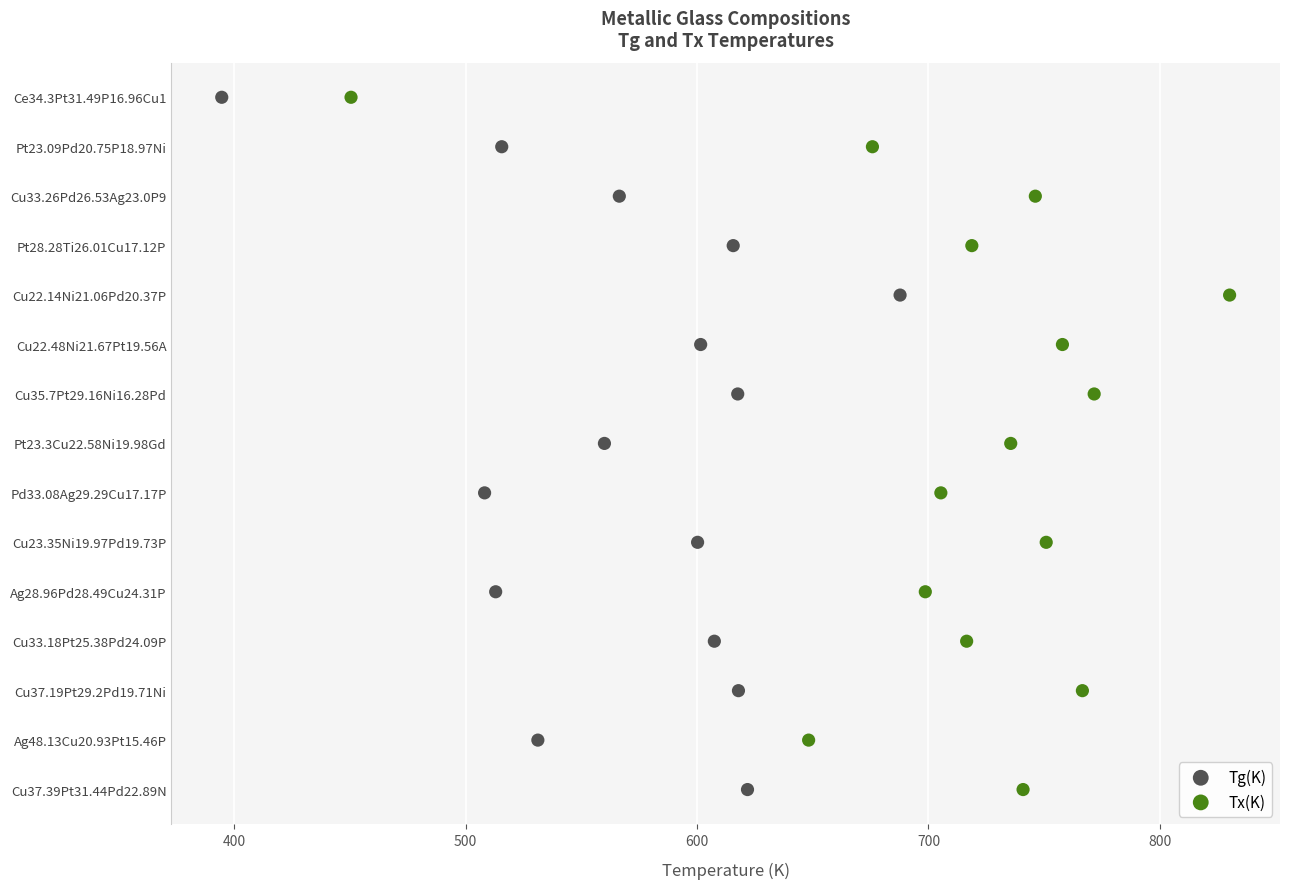

What are all the series names shown in the legend?

Tg(K), Tx(K)